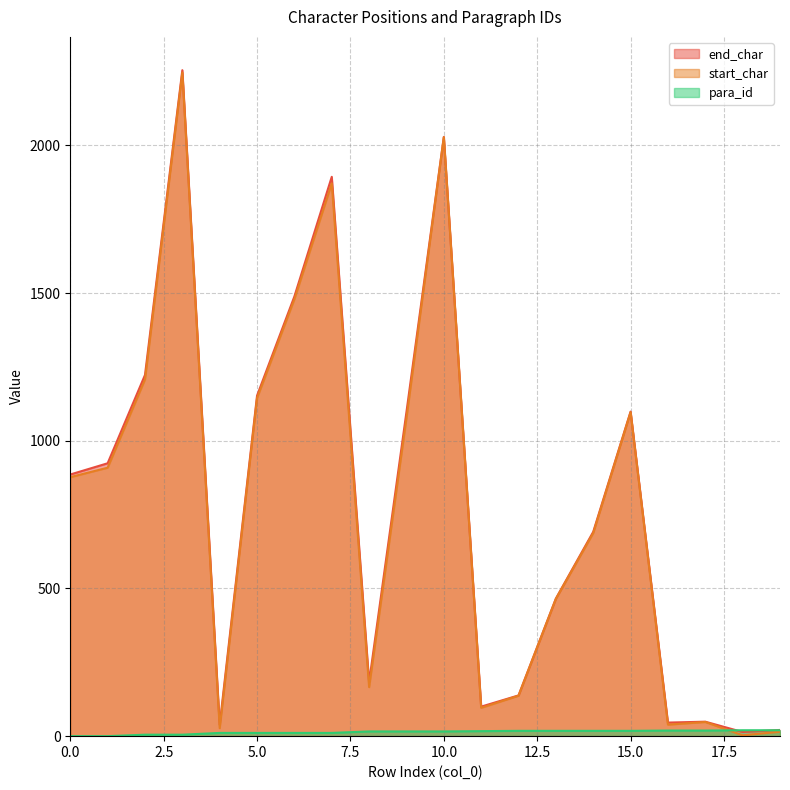

How many data points does each series have?

20